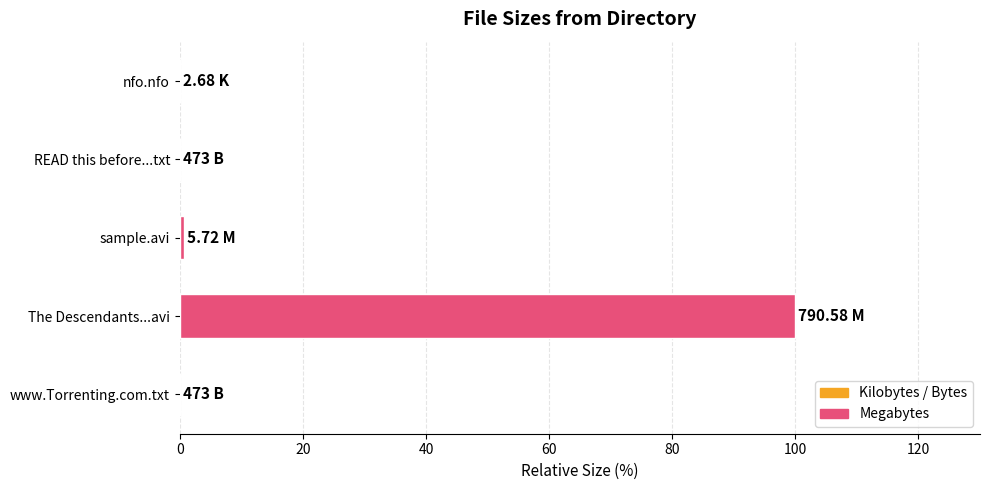

Which label corresponds to the largest value in the chart?

The Descendants...avi